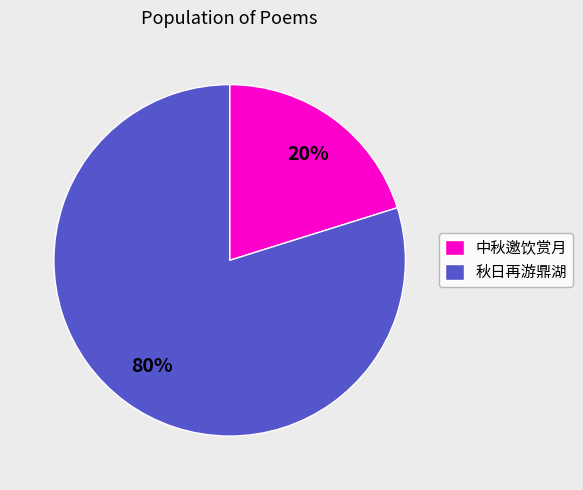

Between 中秋邀饮赏月 and 秋日再游鼎湖, which is larger?

秋日再游鼎湖